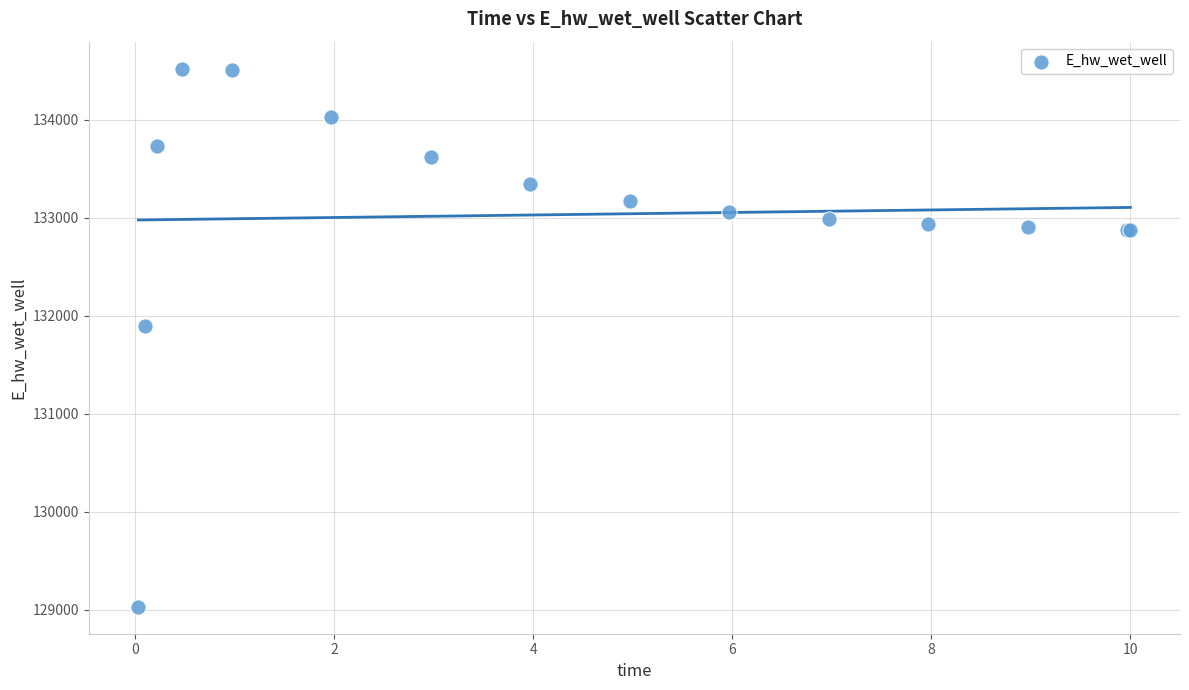

What Y value in the scatter plot is closest to 131776?

131896.1